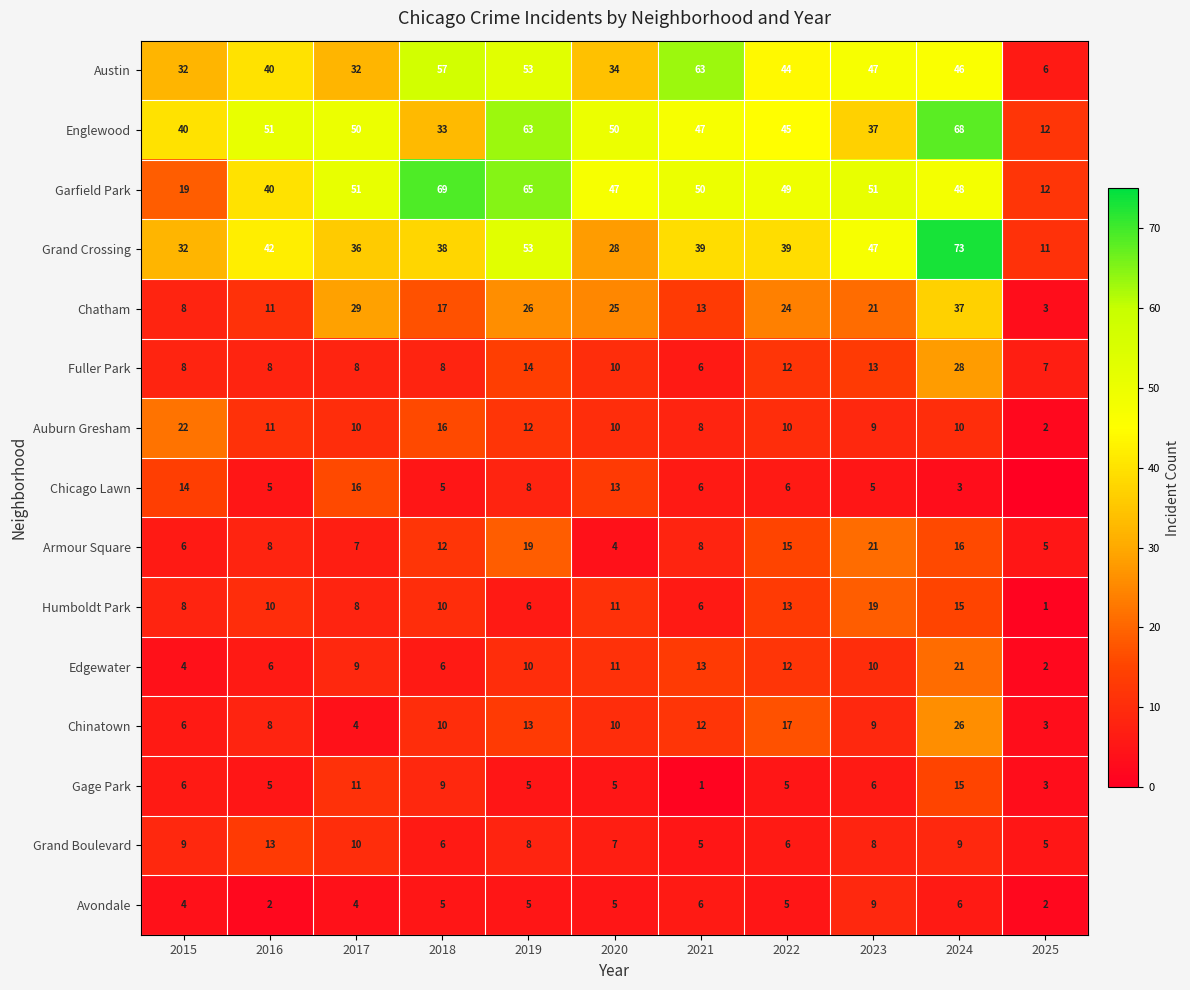

What is the difference between the maximum and minimum values in the Englewood series?

56